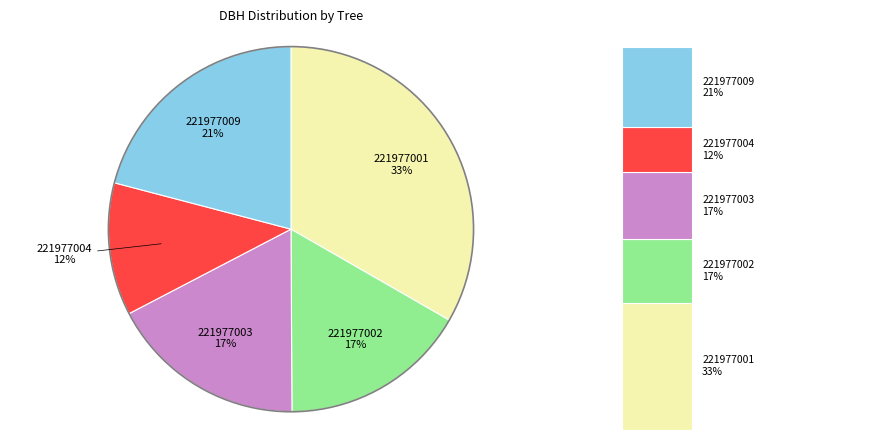

What portion of the pie excludes 221977003?

82.6%